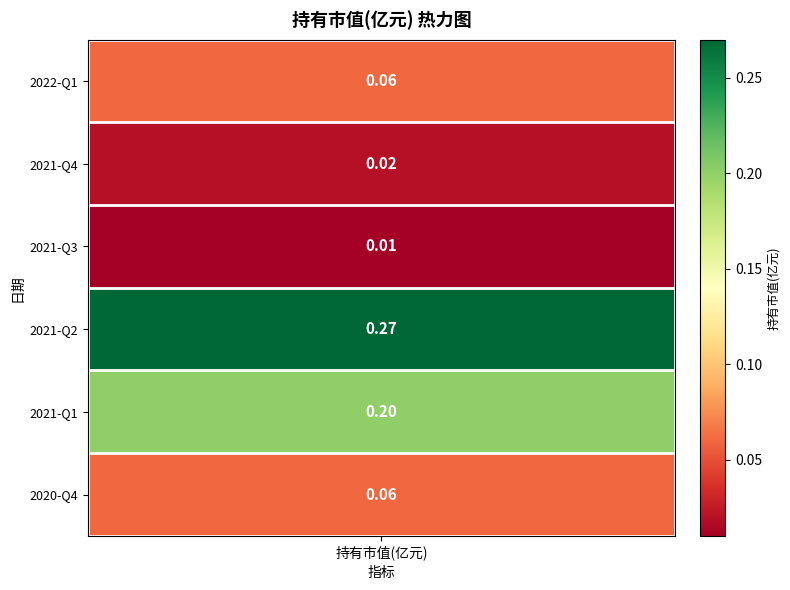

Which has a higher value, 2022-Q1 or 2020-Q4?

2022-Q1